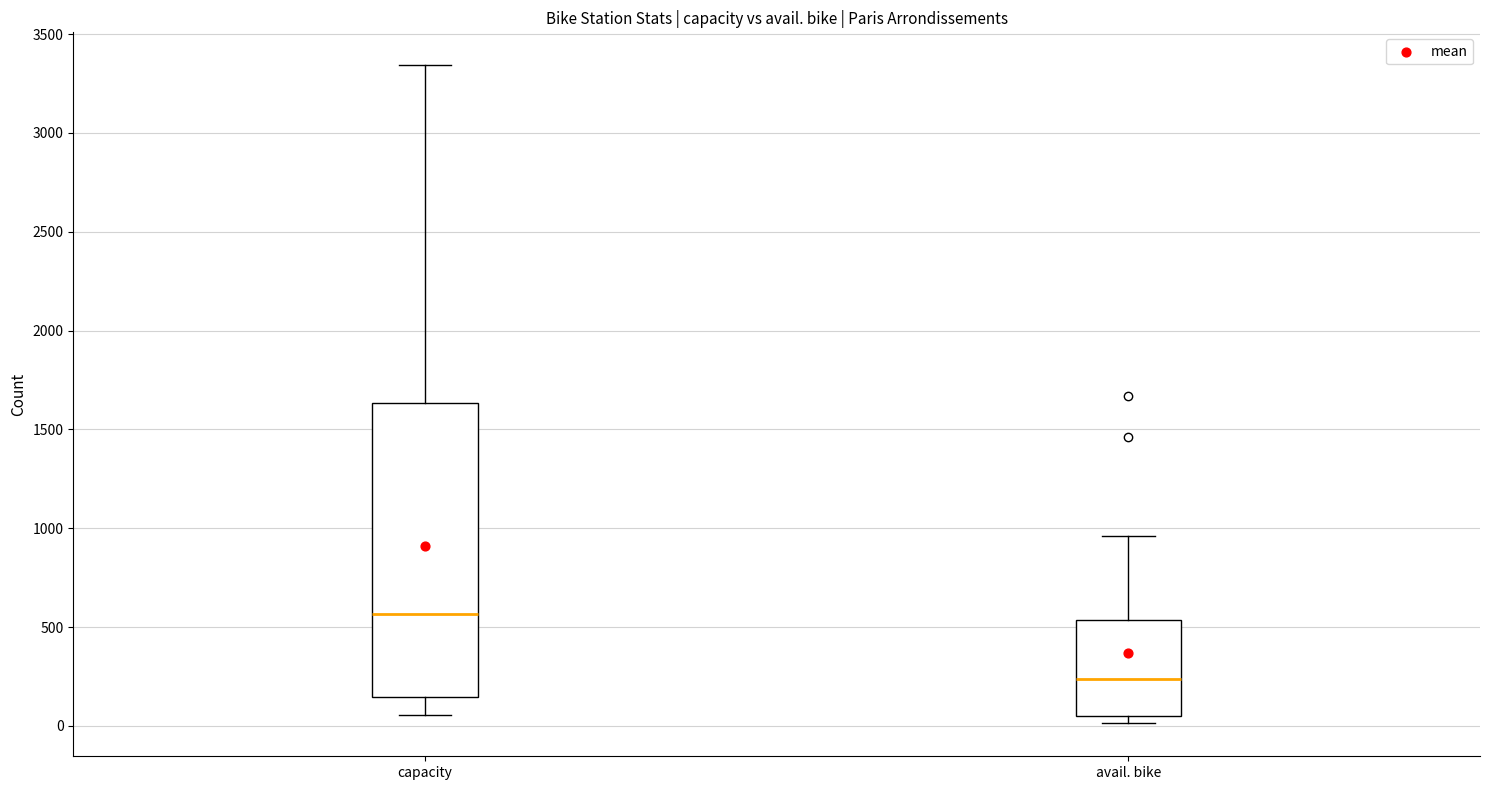

Reading left to right, transcribe this box plot: for each box, give where its median line is, the range the box spans, and where its two whiskers end, as read against the y-axis. The values are not printed on the chart, so give them approximately, as read against the axis.

capacity: median 550, box 150 to 1650, whiskers 50 to 3350
avail. bike: median 250, box 50 to 550, whiskers 0 to 950